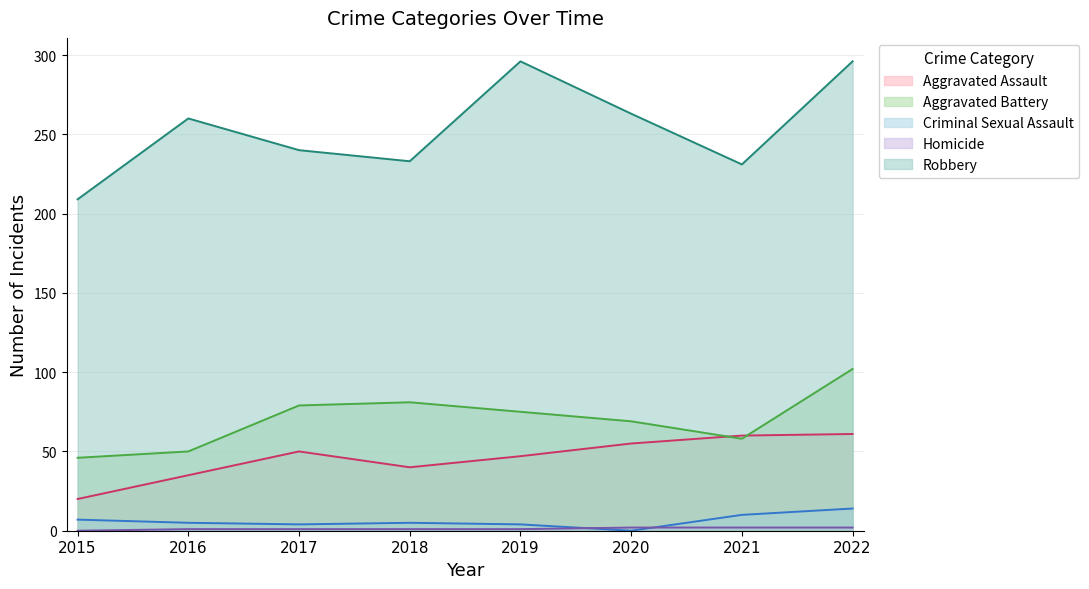

True or false: Aggravated Battery and Robbery intersect in this chart.

False